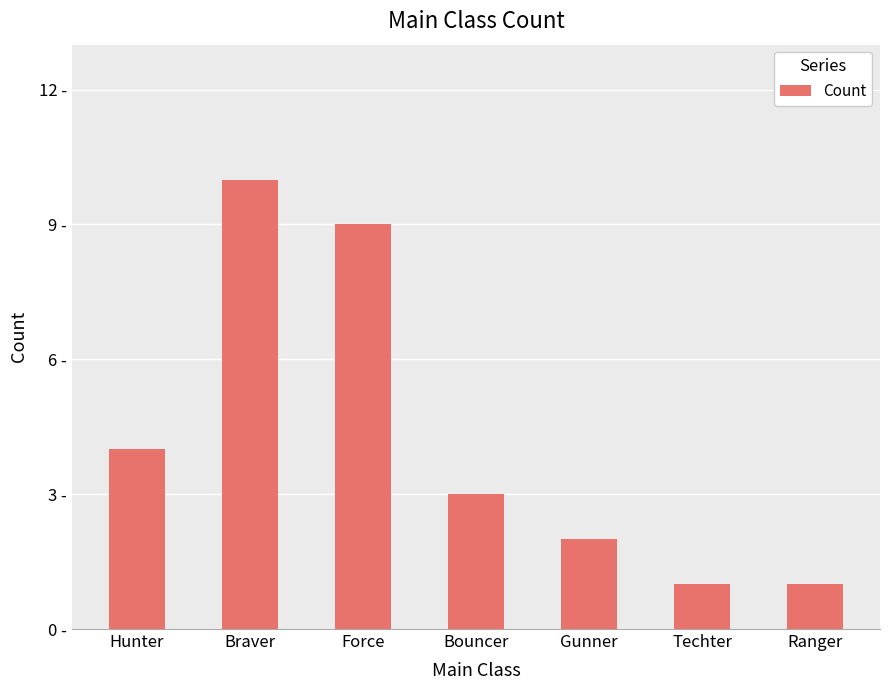

Are the bars horizontal?

No